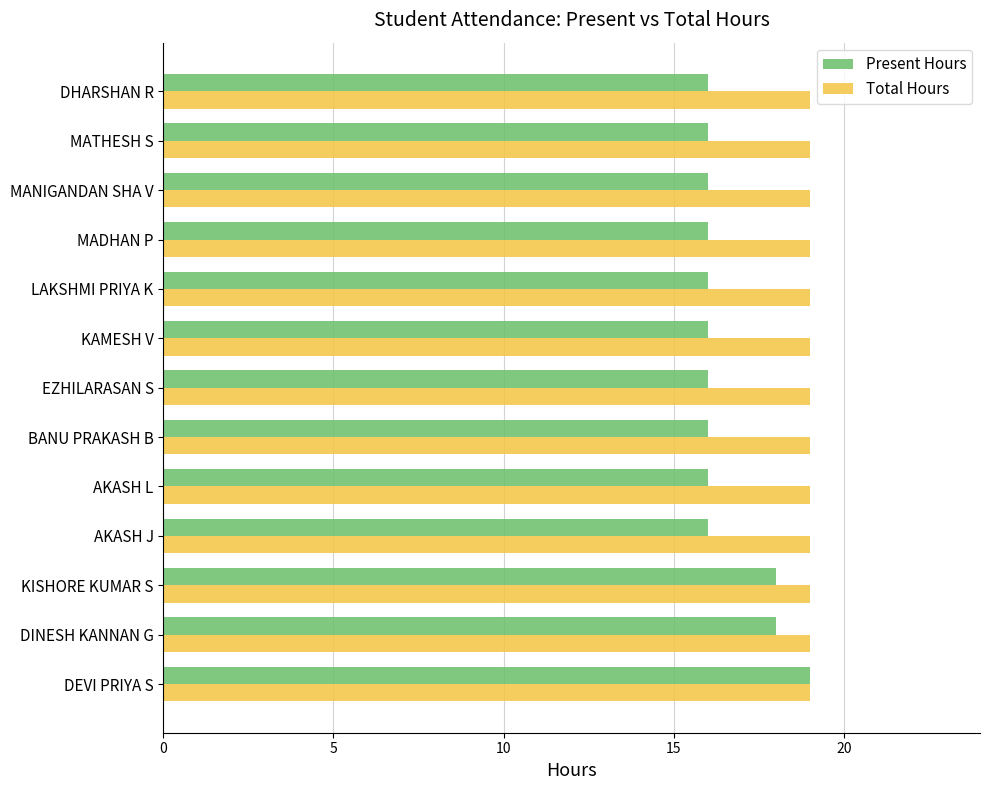

Count the number of data series in this chart.

2